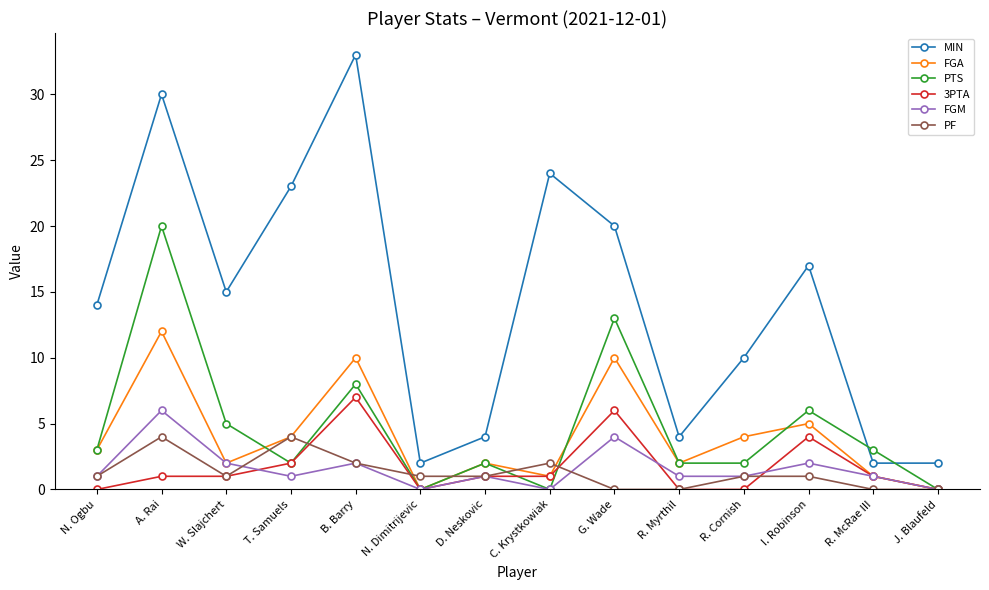

Between W. Slajchert and J. Blaufeld, which series saw the biggest shift?

MIN